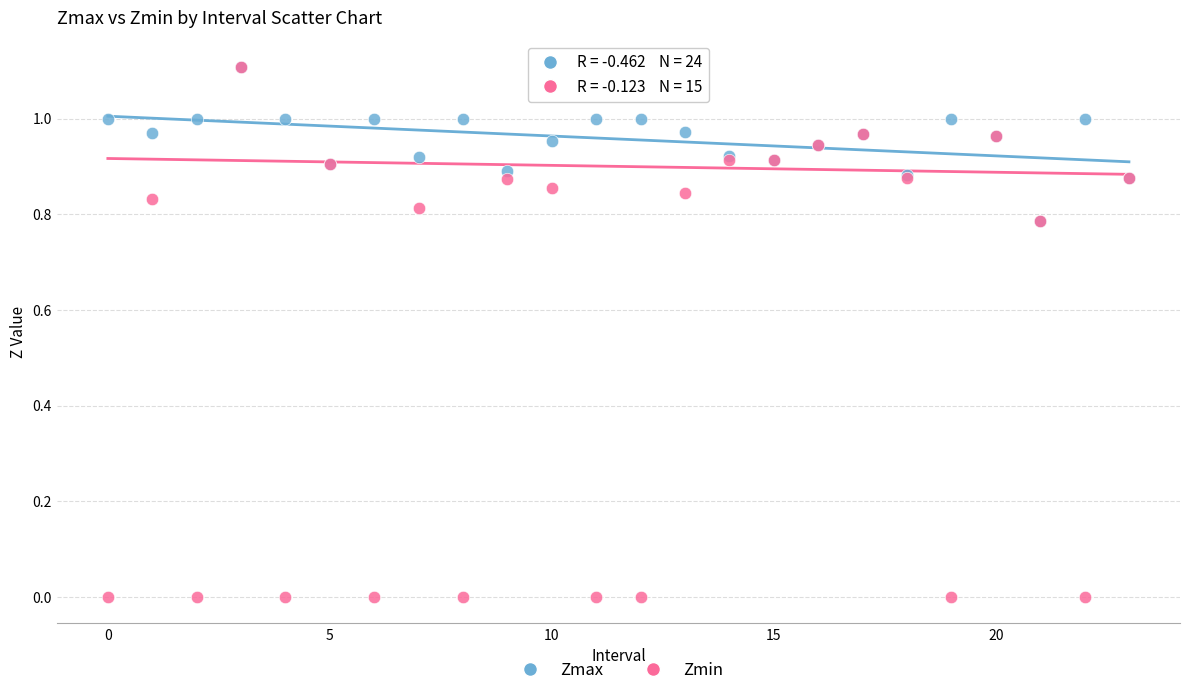

Which series reaches the minimum Y coordinate?

Zmin